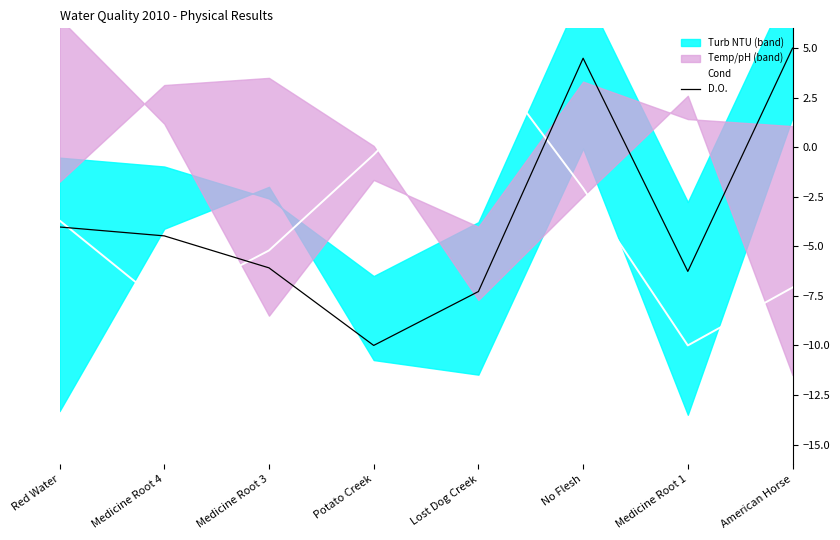

Reading right to left, extract all data points from this chart.

Cond: American Horse=-7.1	Medicine Root 1=-10.0	No Flesh=-2.1	Lost Dog Creek=5.0	Potato Creek=-0.4	Medicine Root 3=-5.2	Medicine Root 4=-8.0	Red Water=-3.7
D.O.: American Horse=5.0	Medicine Root 1=-6.3	No Flesh=4.5	Lost Dog Creek=-7.3	Potato Creek=-10.0	Medicine Root 3=-6.1	Medicine Root 4=-4.5	Red Water=-4.0